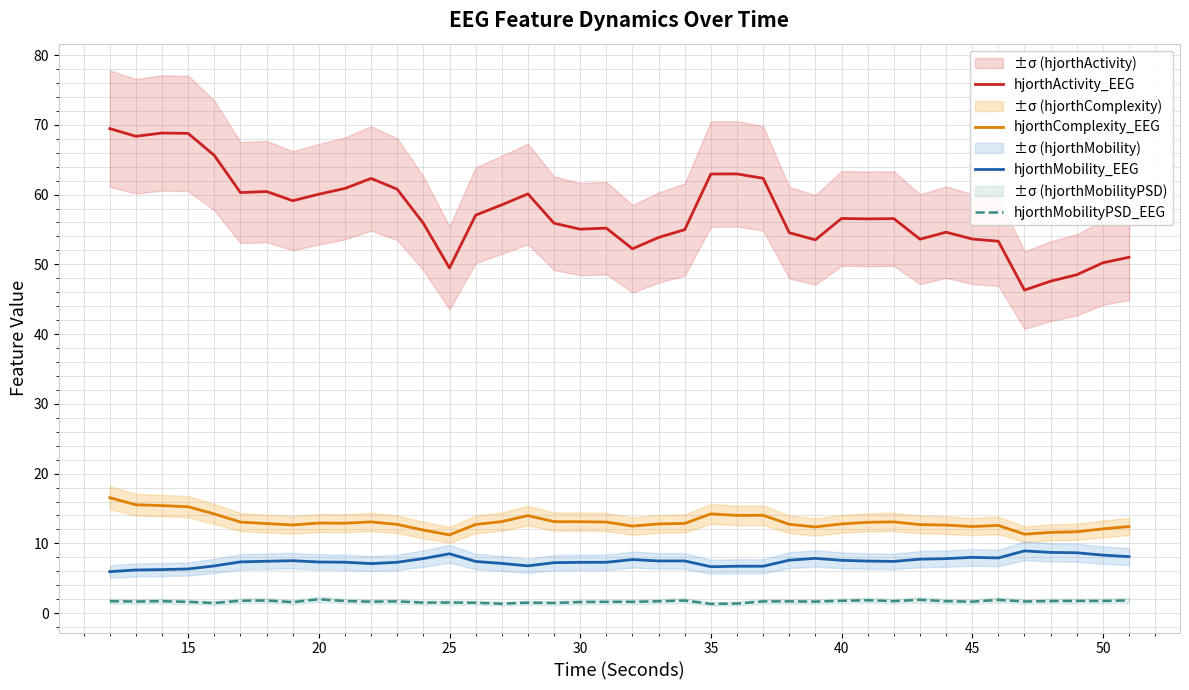

True or false: hjorthMobilityPSD_EEG and hjorthComplexity_EEG cross at least once.

False